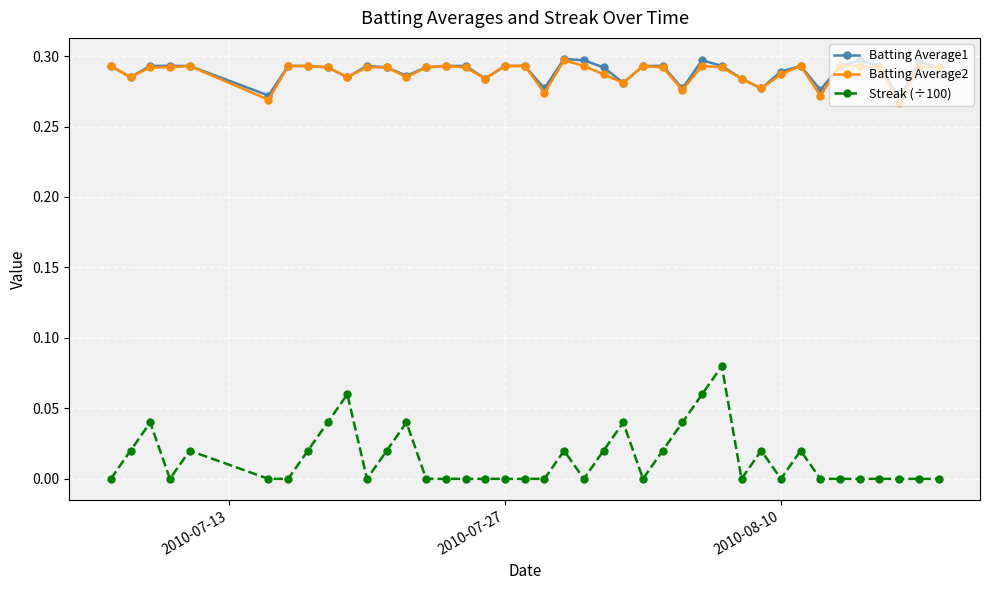

Does the chart have visible grid lines?

Yes